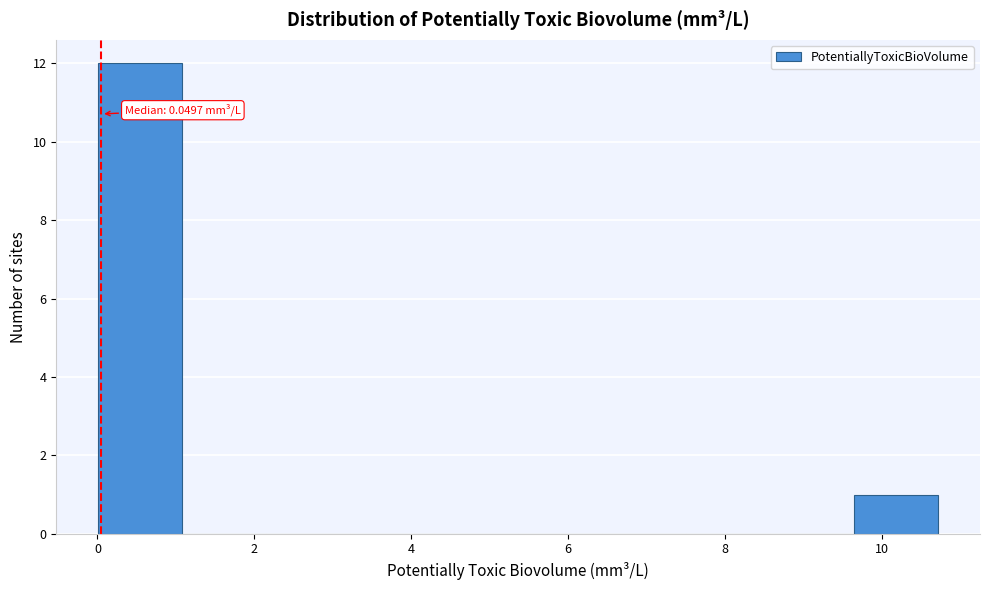

Over which range of the x-axis is the bar tallest?

0.0 to 1.0